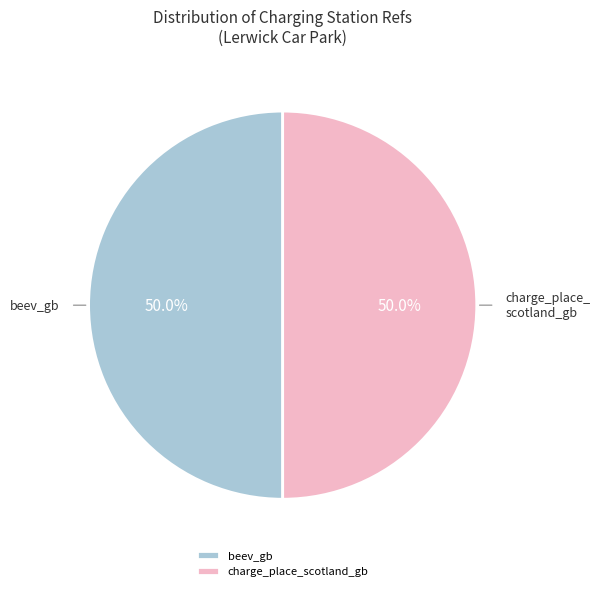

True or false: beev_gb accounts for 50% of the total.

True